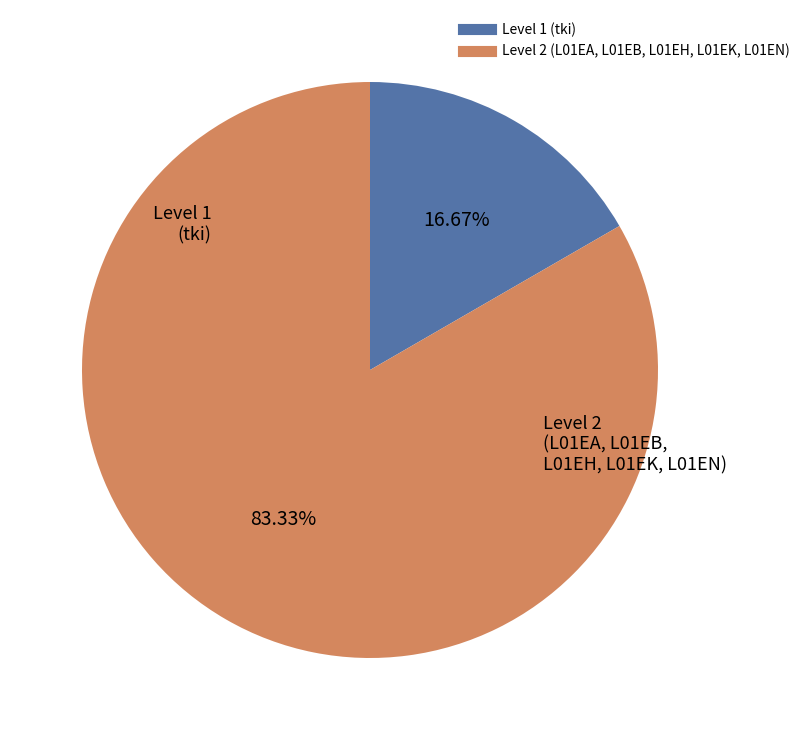

Does any single category account for the majority?

Yes